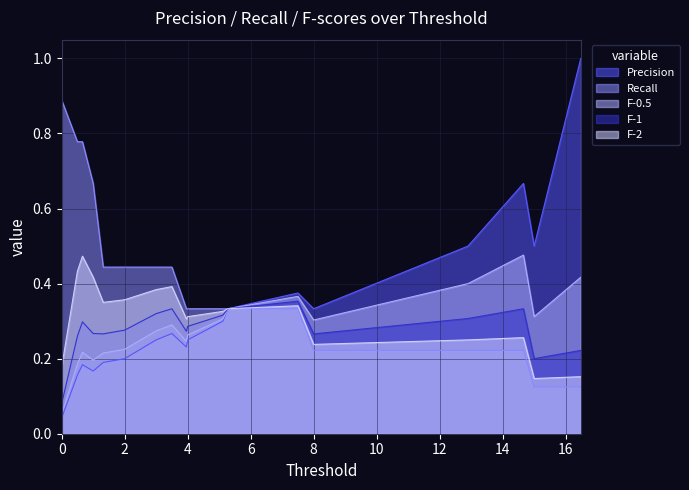

What is the sum of all F-1 values?

5.0